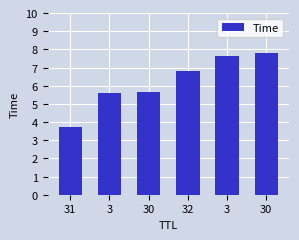

What is the label of the 4th bar from the right?

30